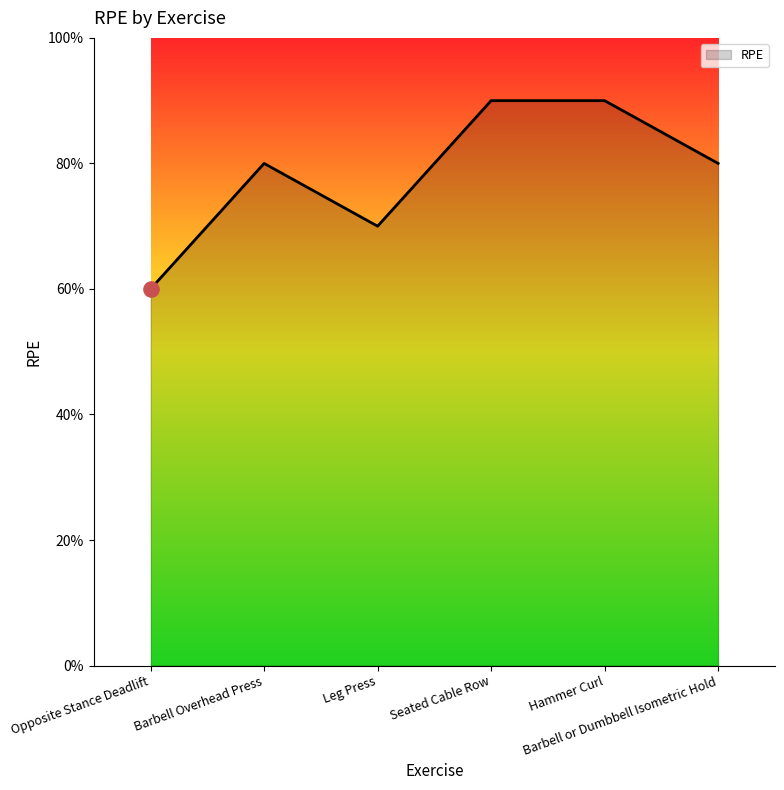

Approximately how many times larger is the value at Seated Cable Row compared to Opposite Stance Deadlift?

1.5